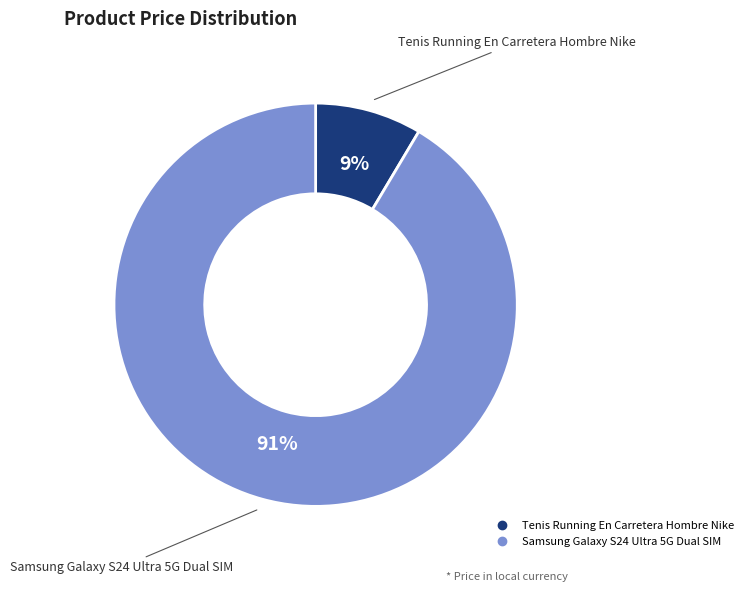

To the nearest percent, what portion does Tenis Running En Carretera Hombre Nike represent?

9%